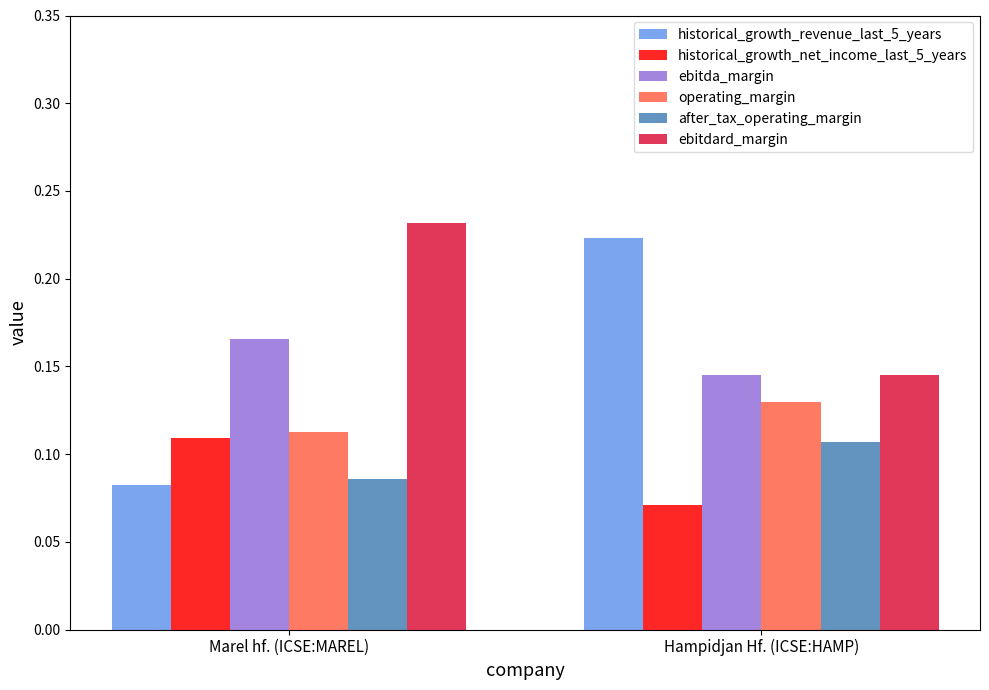

At which category is the sum across all series the highest?

Hampidjan Hf. (ICSE:HAMP)